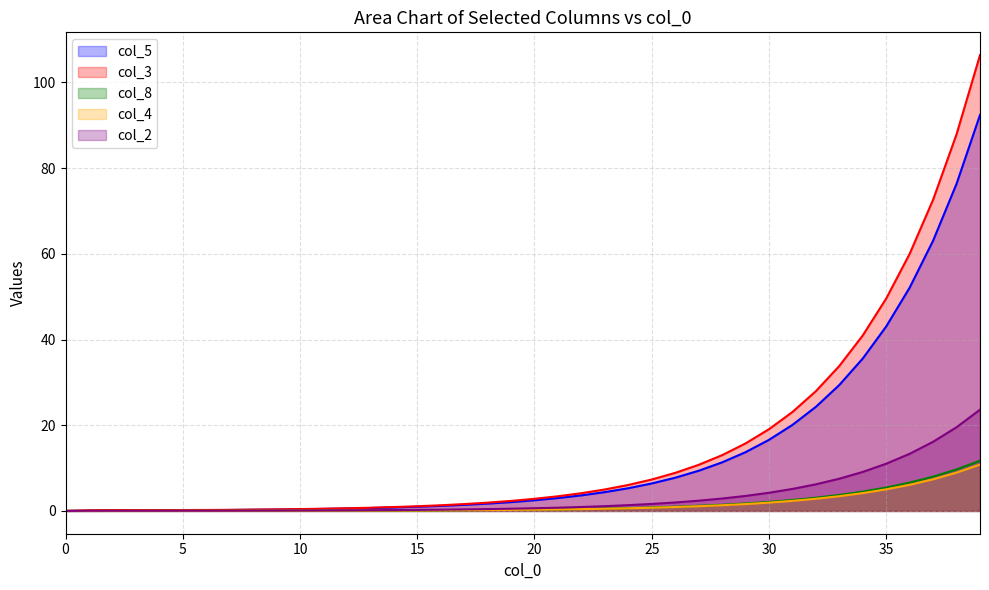

What is the greatest value displayed?

106.4